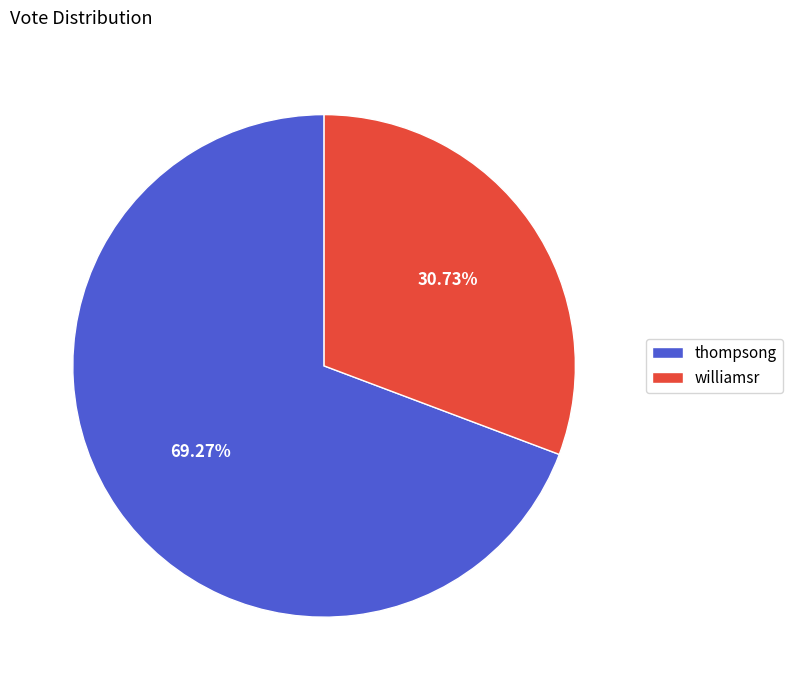

Between williamsr and thompsong, which is larger?

thompsong